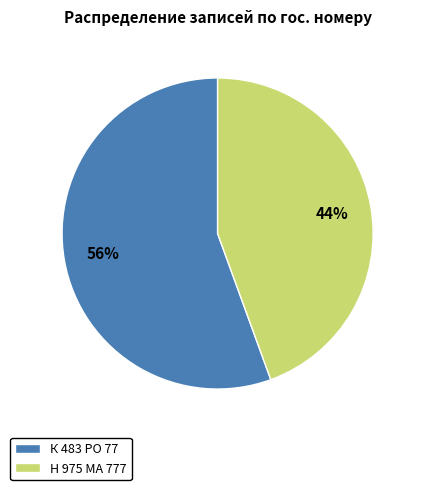

Rank the categories by value from highest to lowest.

К 483 РО 77, Н 975 МА 777